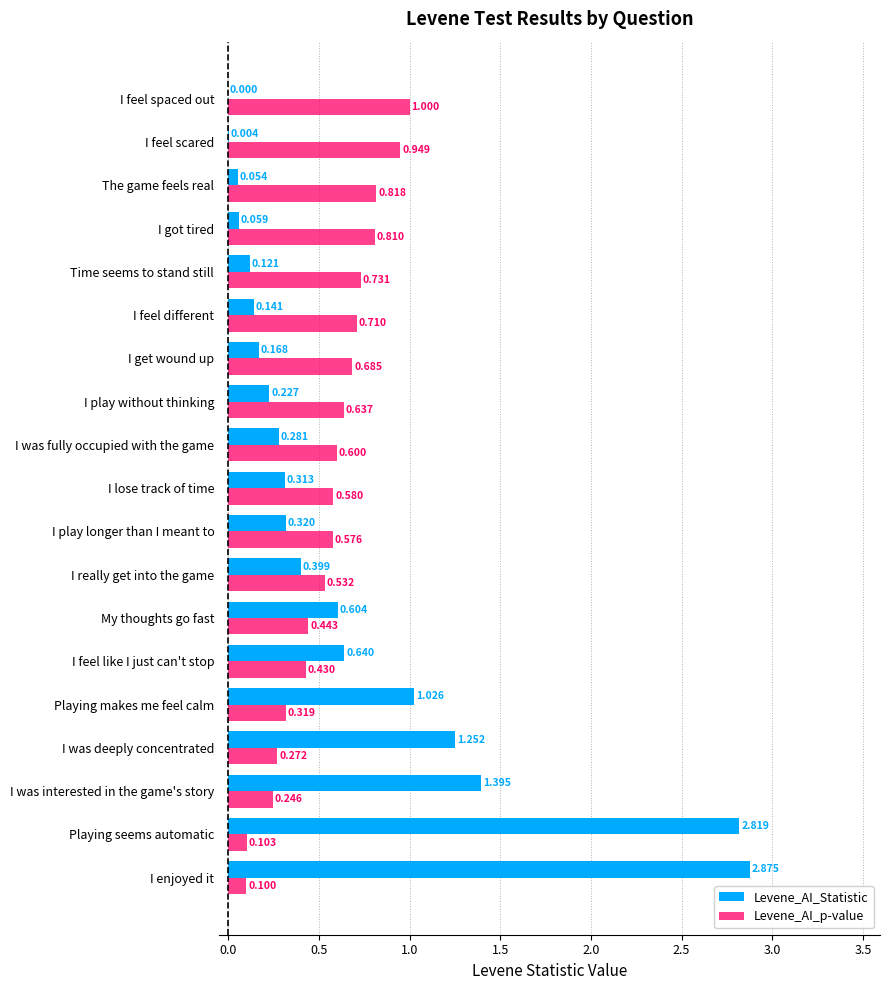

How many values in the Levene_AI_Statistic series exceed 0?

18